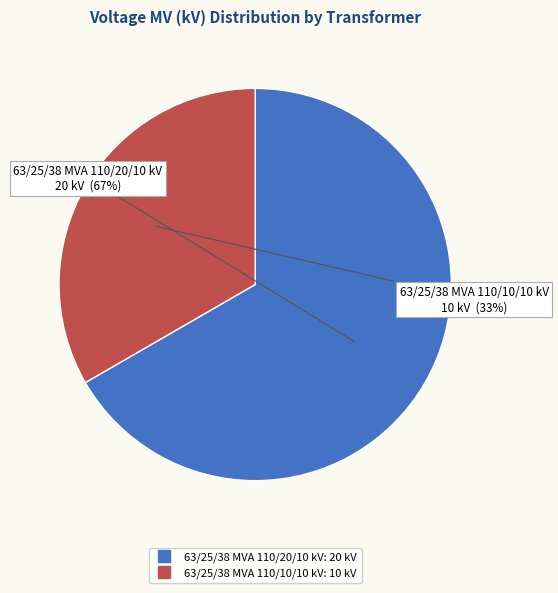

How many segments does this pie chart have?

2